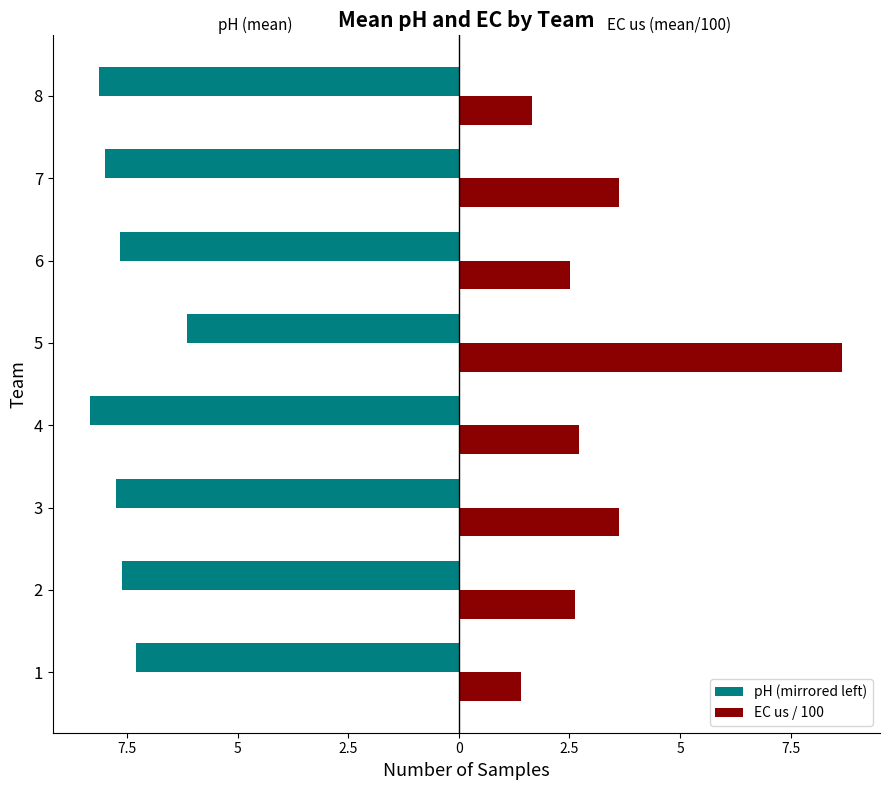

Which series has the largest range (max minus min)?

EC us / 100